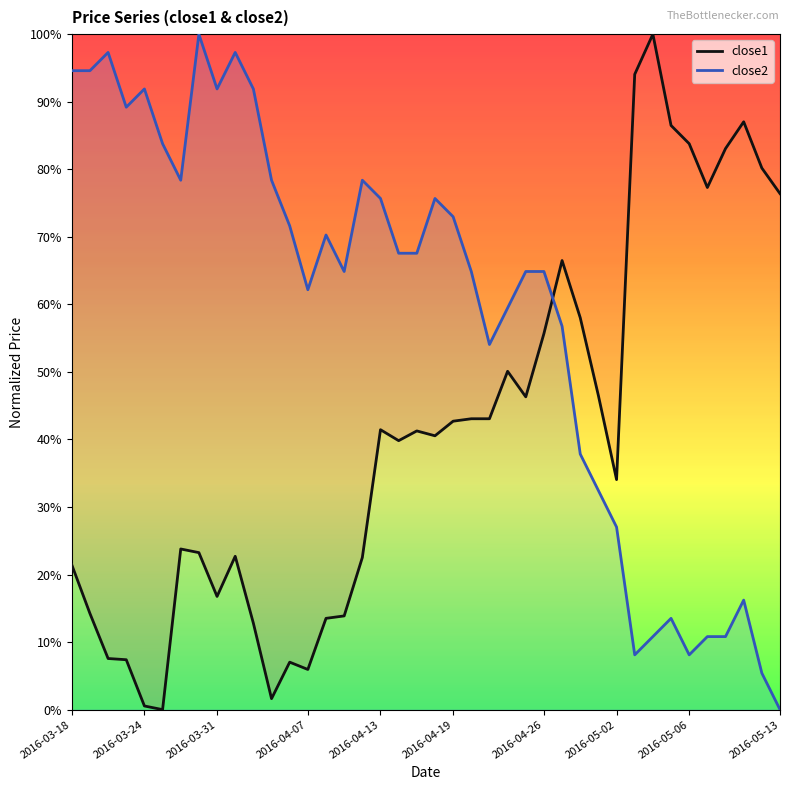

What is the sum of all close1 values?

16.3